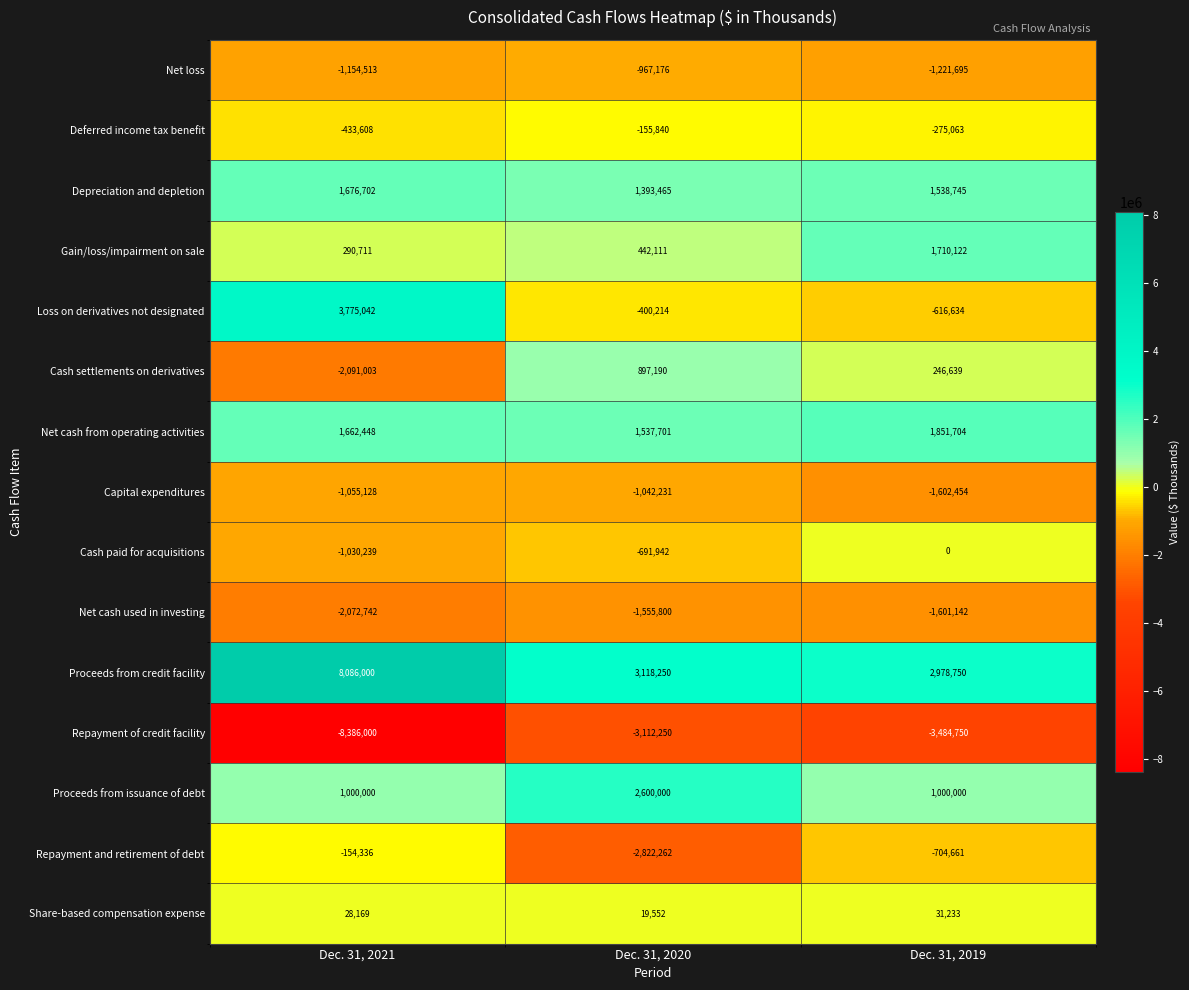

At which label does Repayment and retirement of debt first exceed -704661?

Dec. 31, 2021